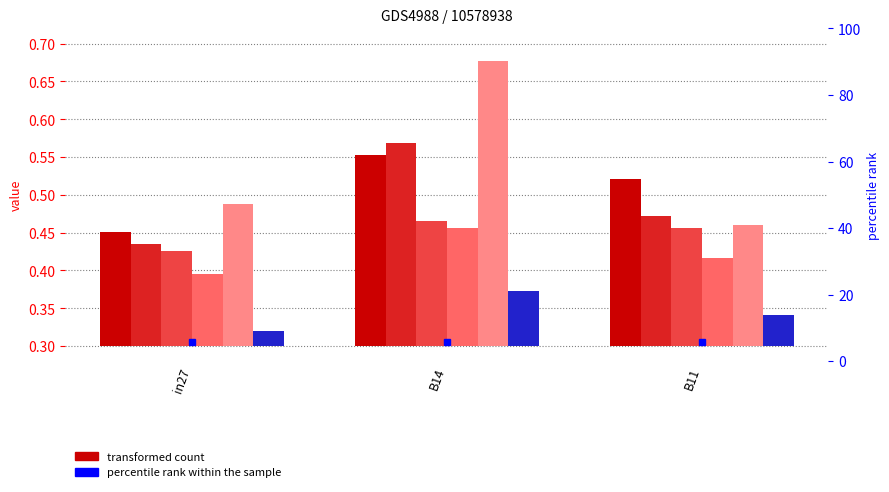

At which category is the sum across all series the highest?

B14